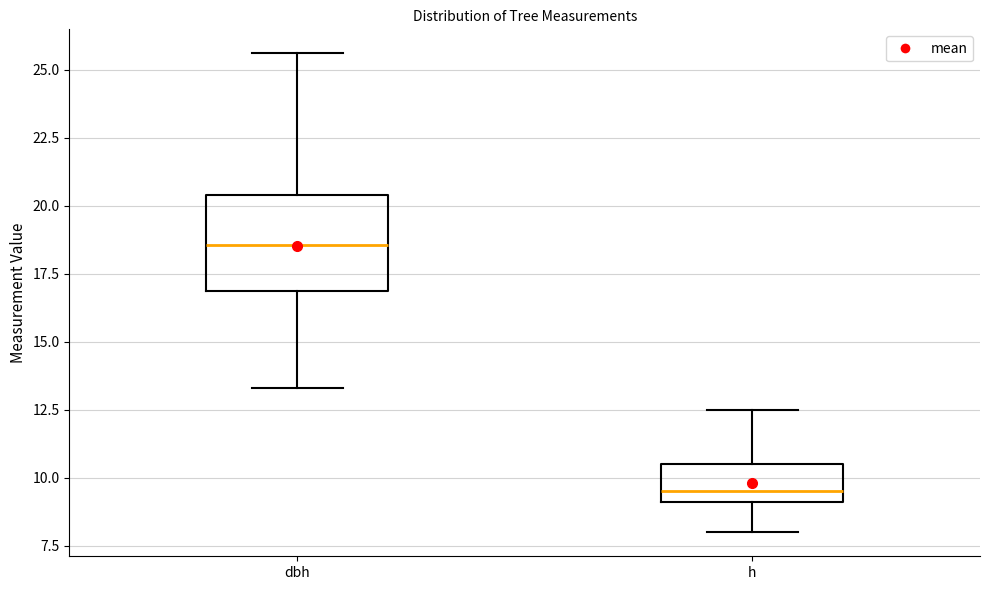

Which box has the highest median line?

dbh